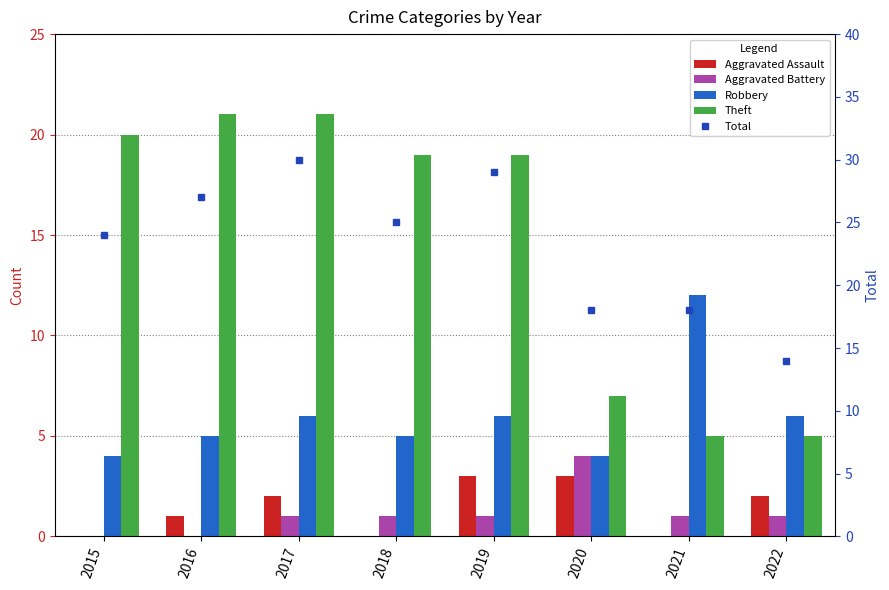

What is the maximum value shown in the chart?

30